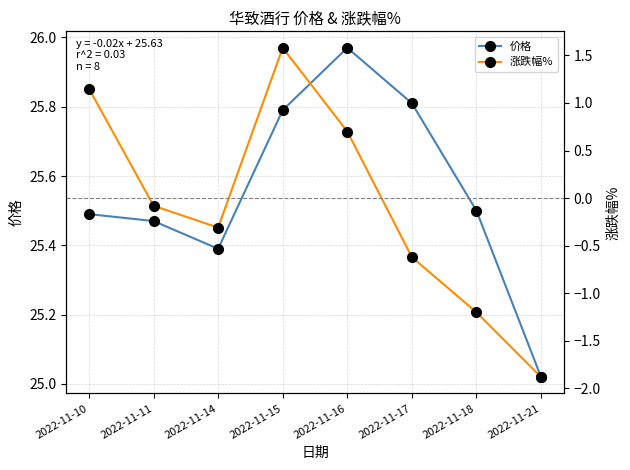

Between 2022-11-15 and 2022-11-17, which series saw the biggest shift?

涨跌幅%